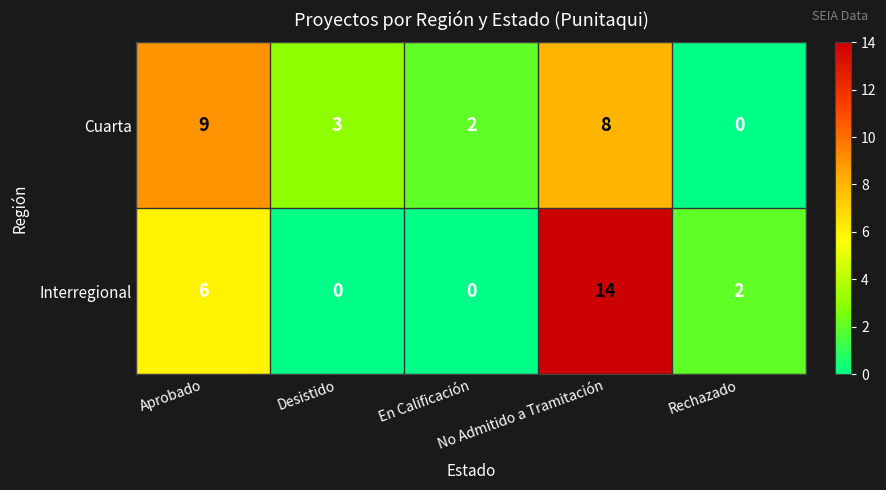

What is the maximum value for Interregional?

14